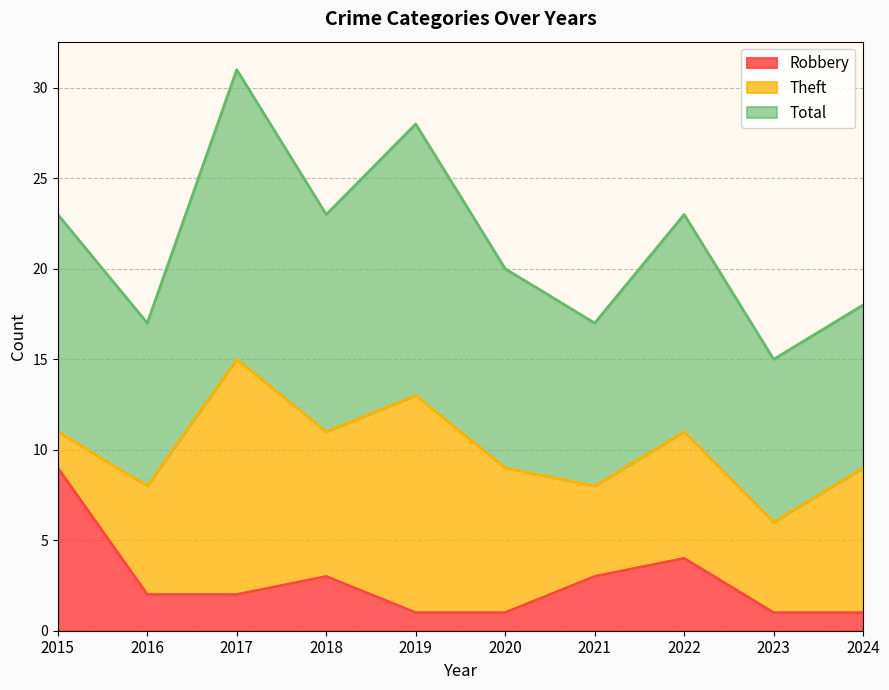

What is the spread (max minus min) of values at 2016?

15